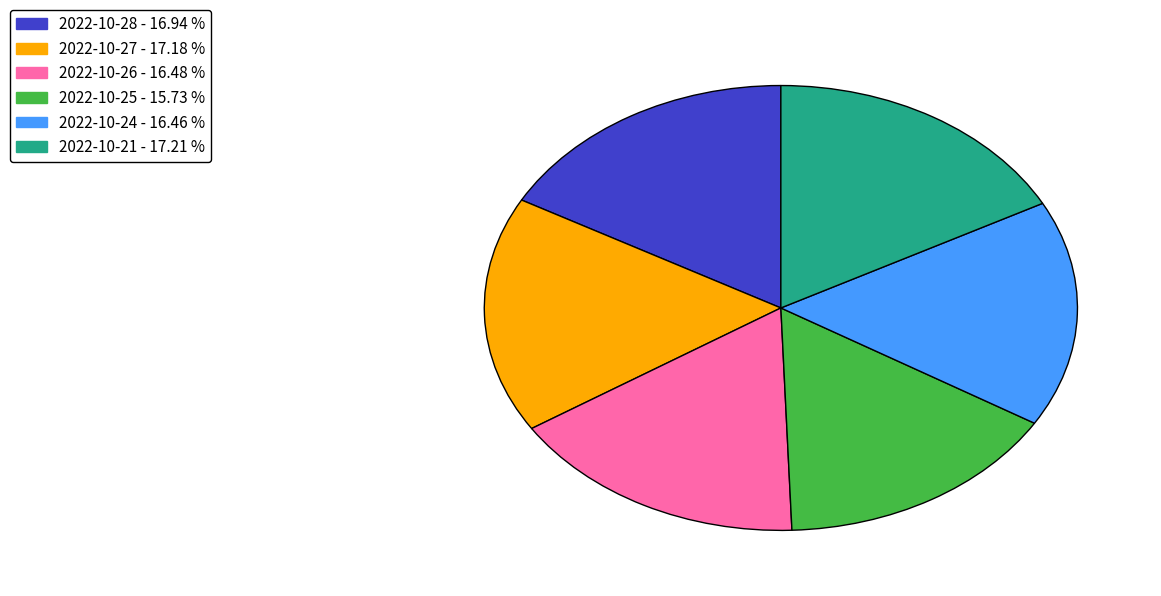

Is the sum of 2022-10-24 and 2022-10-26 greater than half?

No